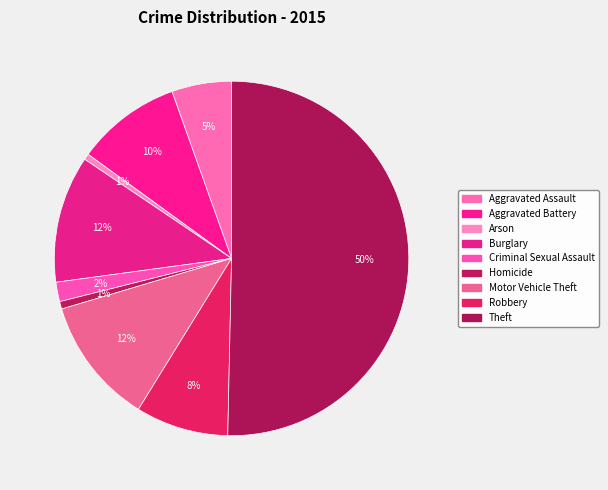

What is the ratio of the value at Robbery to the value at Criminal Sexual Assault?

4.8